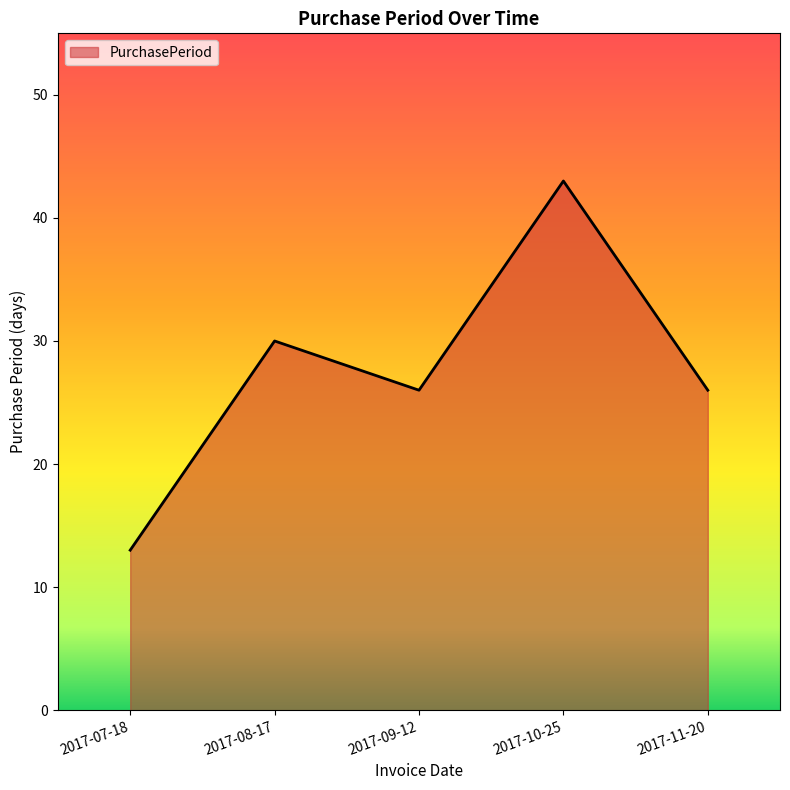

What position from the right is 2017-09-12?

3